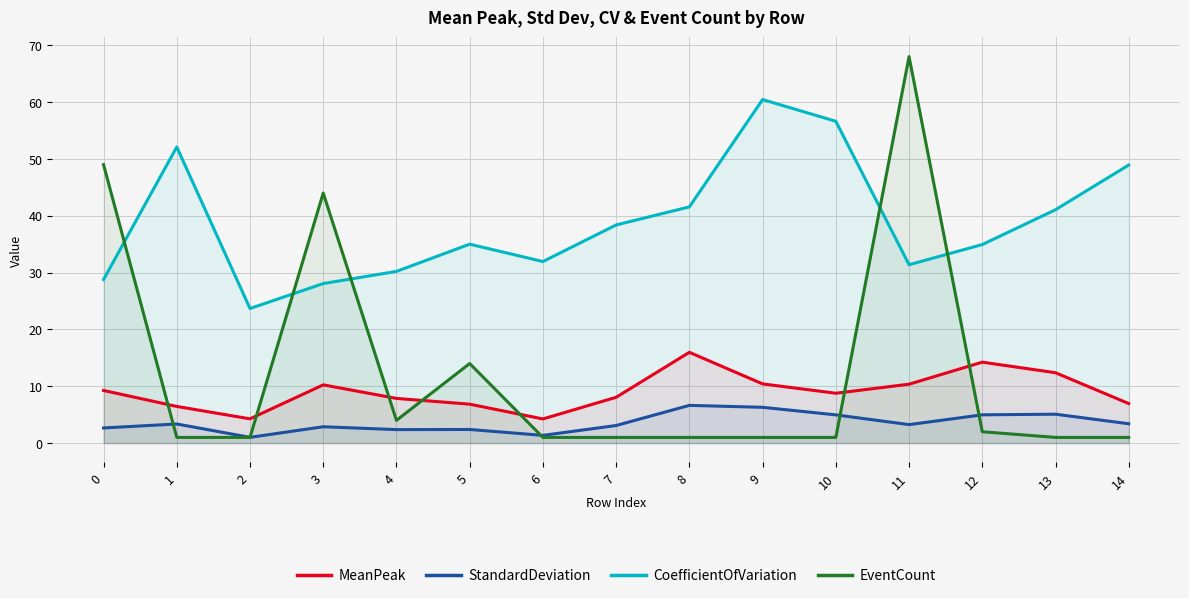

Between 4 and 13, which is larger?

13